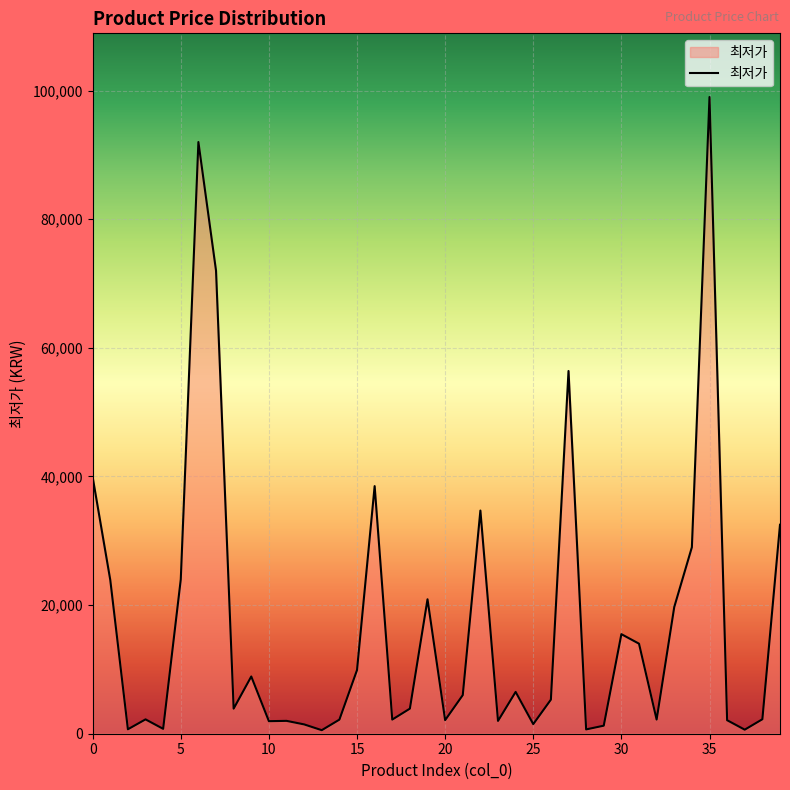

What is the maximum value shown in the chart?

99000